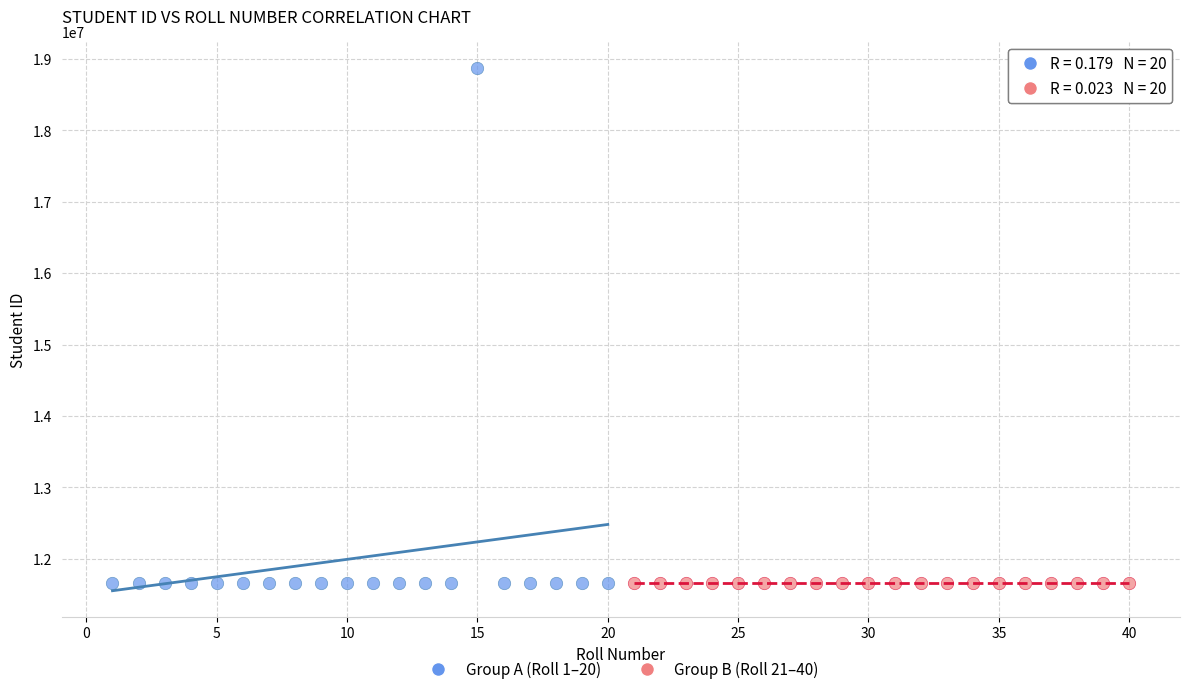

Which series reaches the maximum Y coordinate?

Group A (Roll 1–20)